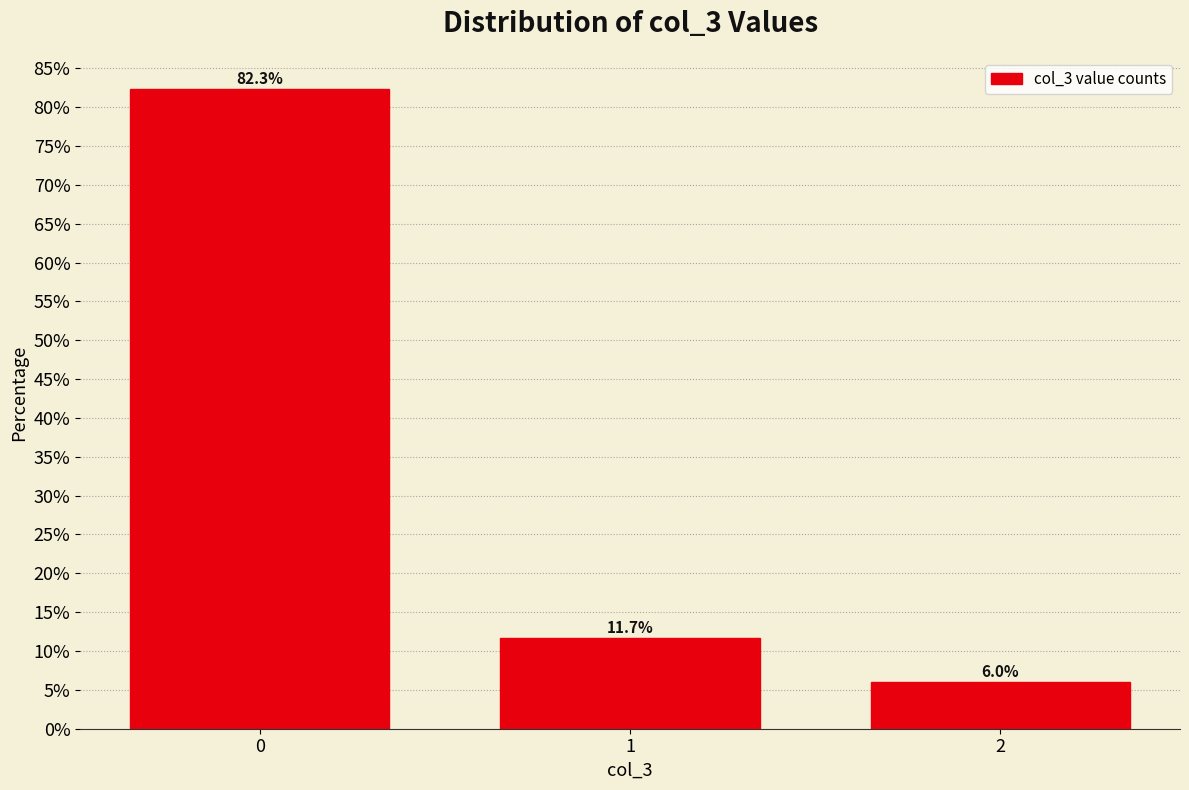

Reading right to left, what are all the values shown in this chart?

6.0	11.7	82.3